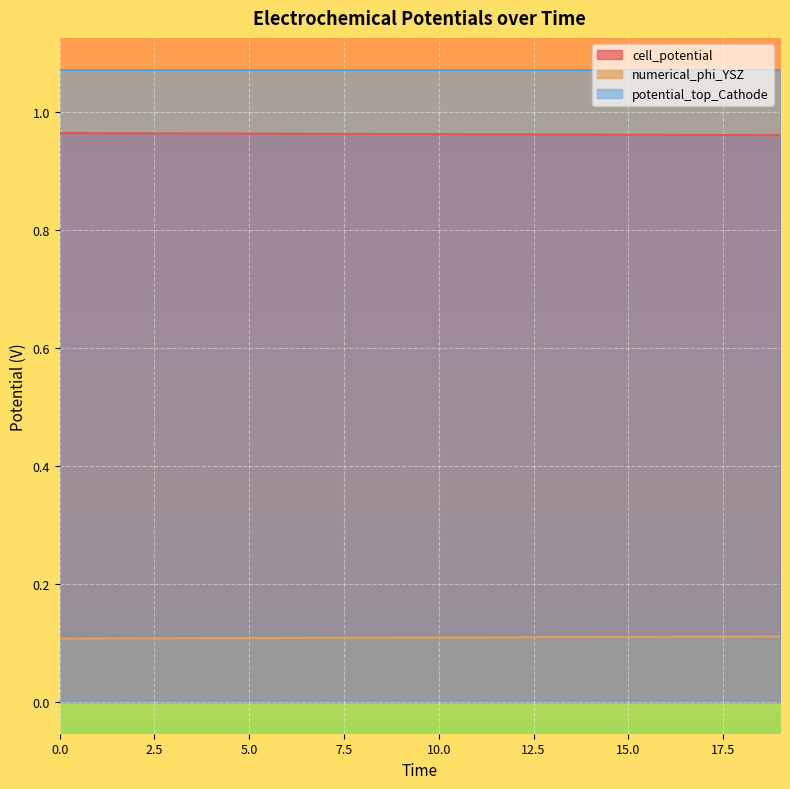

Rank the series by their maximum value, from lowest to highest.

numerical_phi_YSZ, cell_potential, potential_top_Cathode